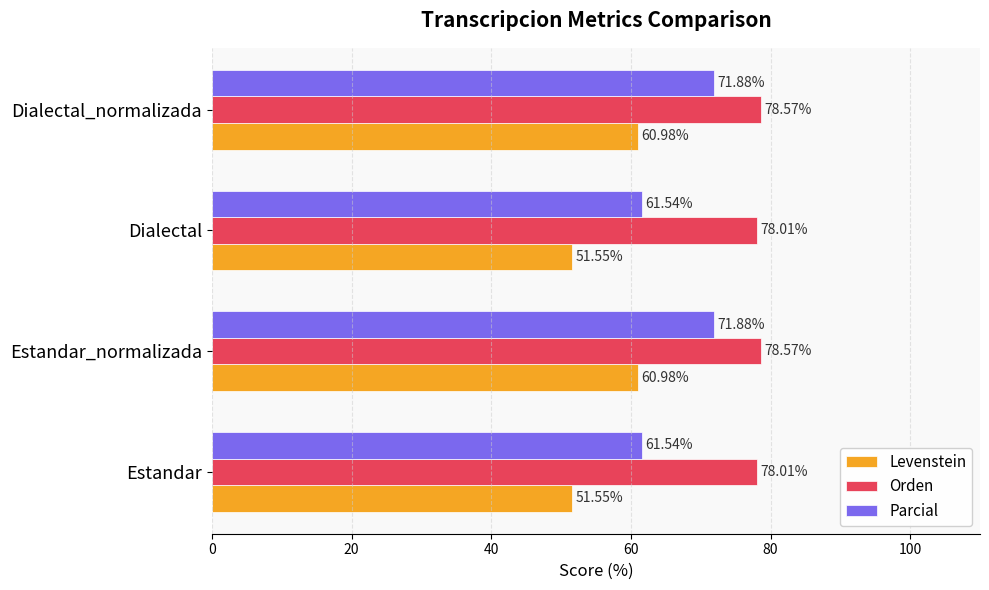

What is the highest value of the Parcial series?

71.9